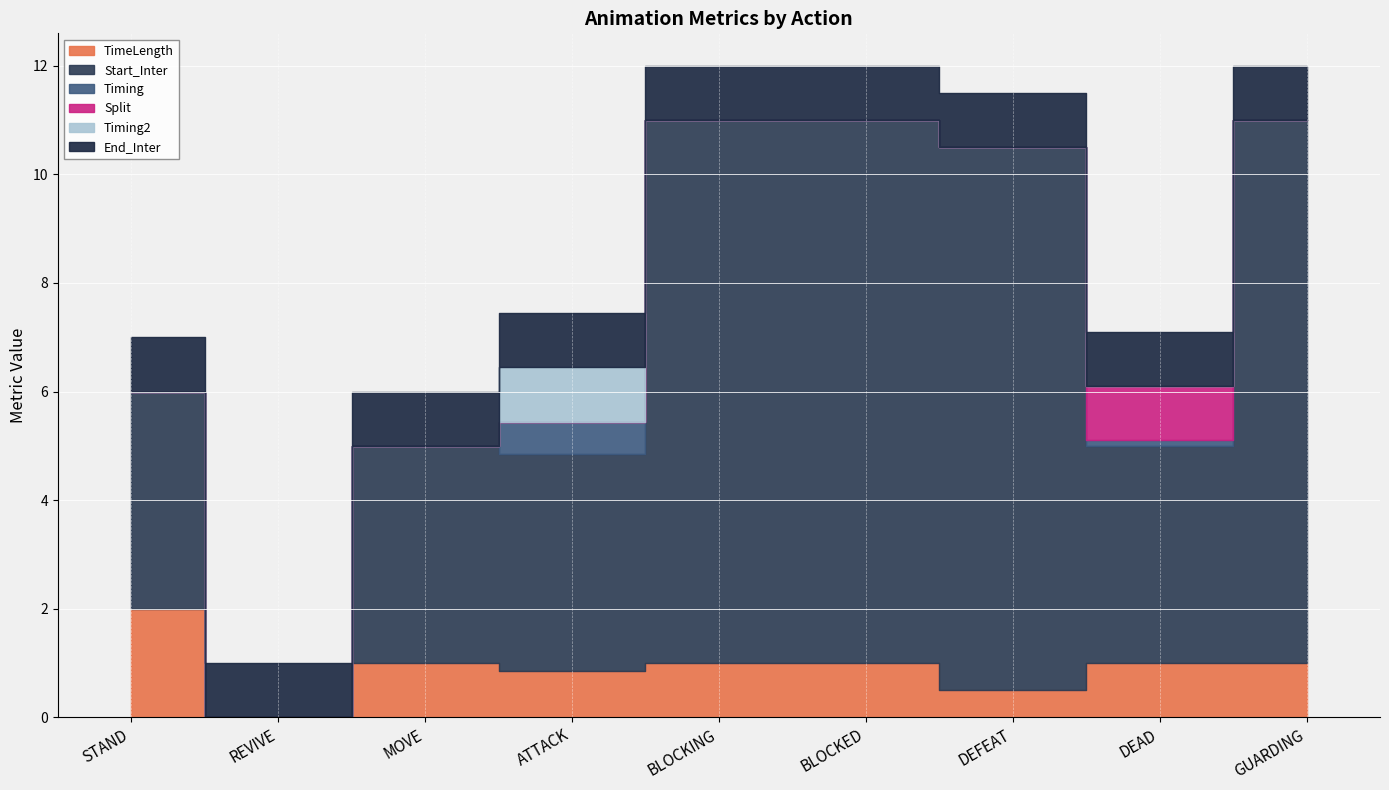

True or false: Timing has more than 2 interior local peaks.

False